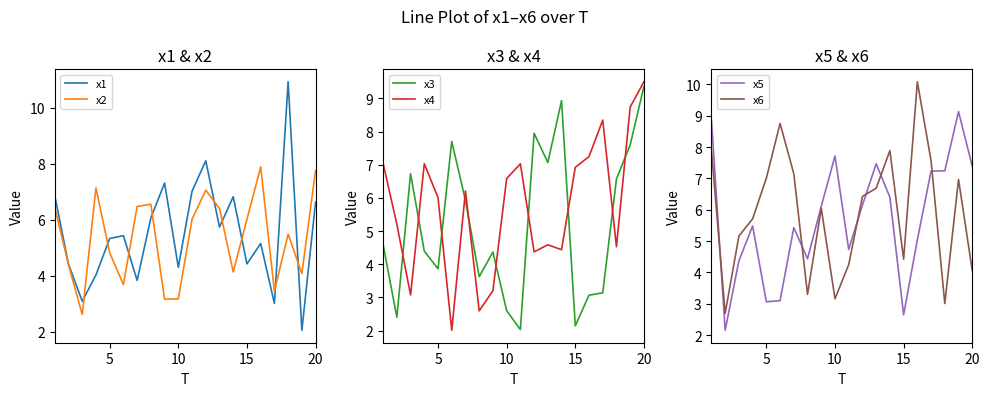

What is the maximum value for x2?

7.9